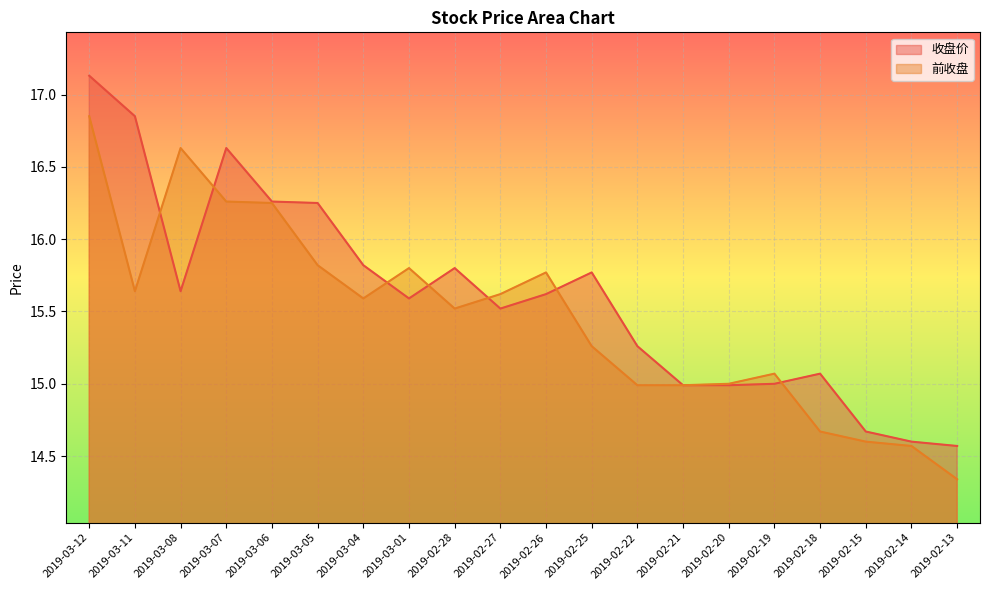

What is the total value across all series at 2019-02-15?

29.3